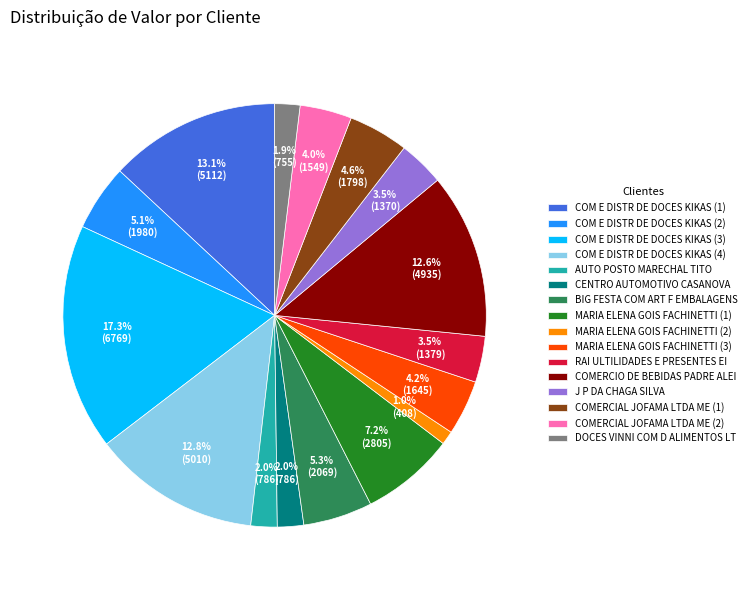

What percentage is the COM E DISTR DE DOCES KIKAS (3) slice, to the nearest percent?

17%